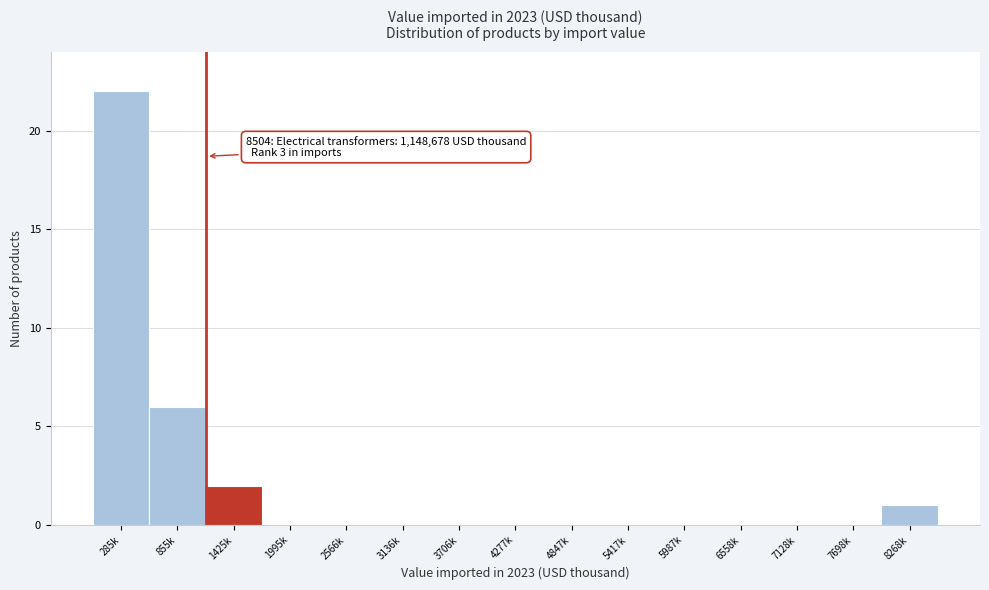

Reading left to right, extract all data points from this chart.

285k=22	855k=6	1425k=2	1995k=0	2566k=0	3136k=0	3706k=0	4277k=0	4847k=0	5417k=0	5987k=0	6558k=0	7128k=0	7698k=0	8268k=1